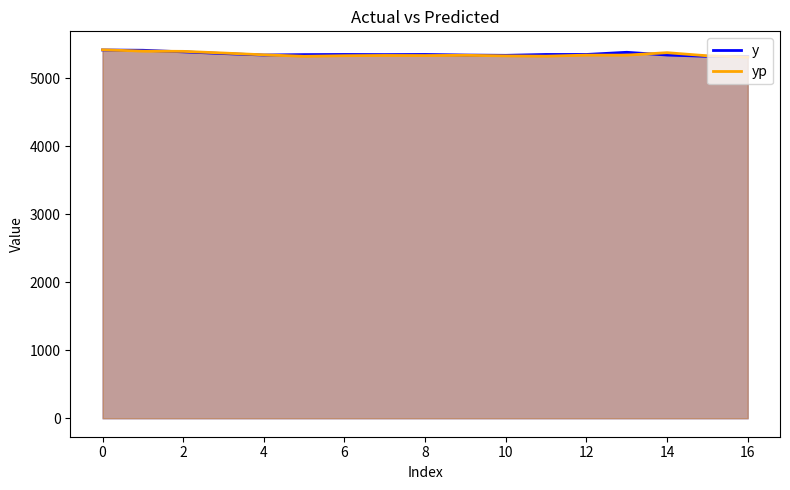

What is the maximum value shown in the chart?

5417.9